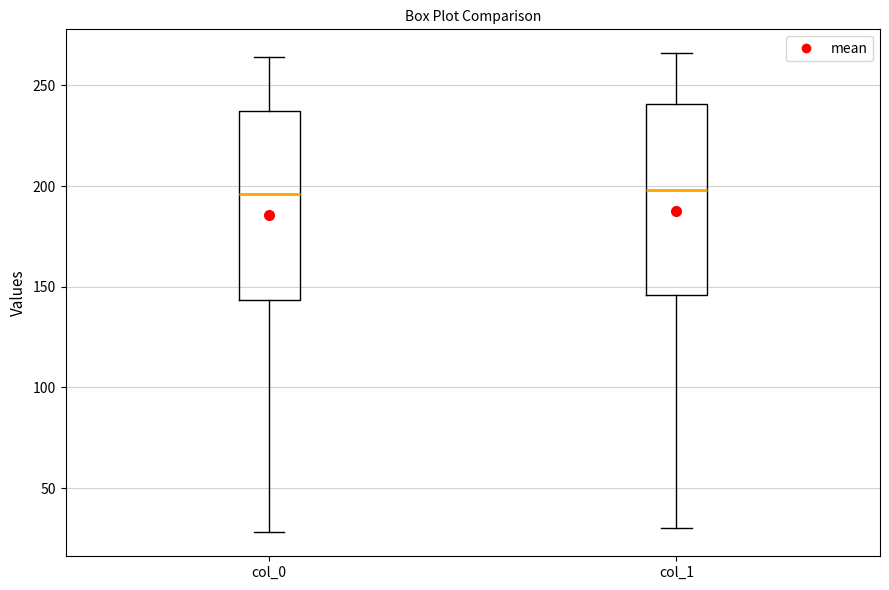

Reading left to right, transcribe this box plot: for each box, give where its median line is, the range the box spans, and where its two whiskers end, as read against the y-axis. The values are not printed on the chart, so give them approximately, as read against the axis.

col_0: median 195, box 145 to 240, whiskers 30 to 265
col_1: median 200, box 145 to 240, whiskers 30 to 265